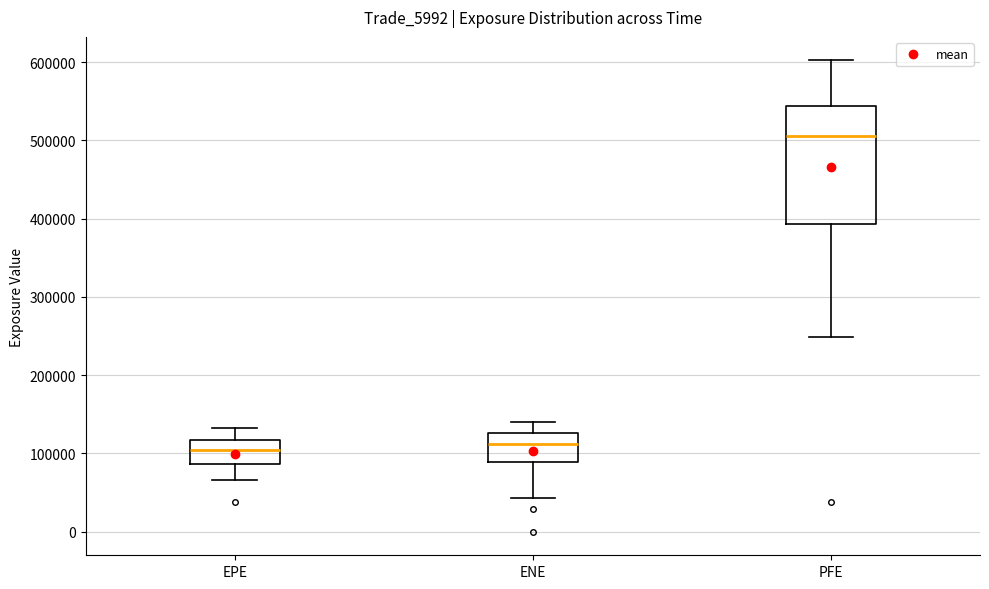

Where is the upper edge of the box for ENE on the y-axis? The values are not printed on the chart, so give them approximately, as read against the axis.

130000